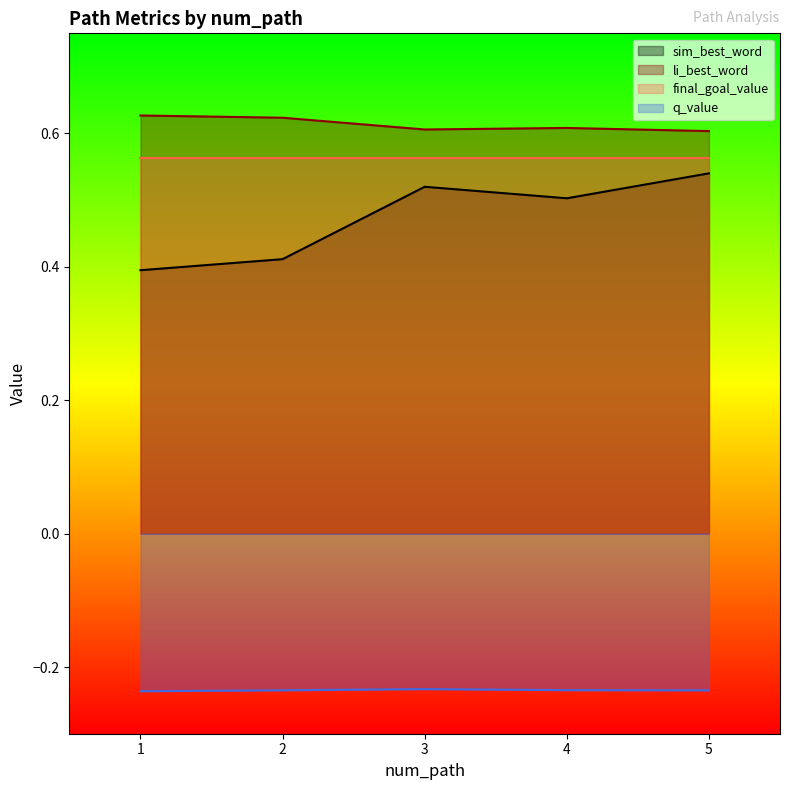

Which series changed the most between 1 and 5?

sim_best_word